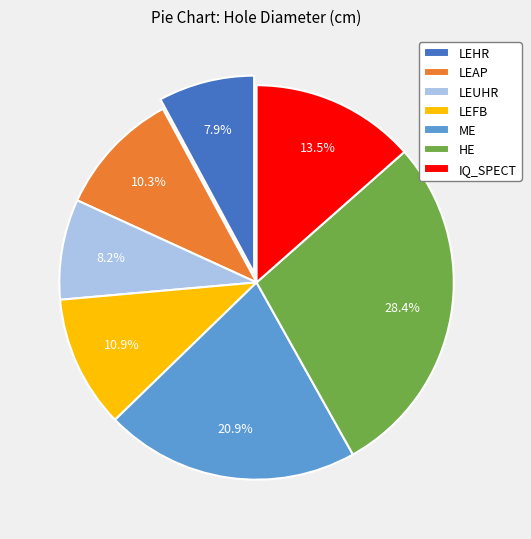

What percentage is the LEAP slice, to the nearest percent?

10%